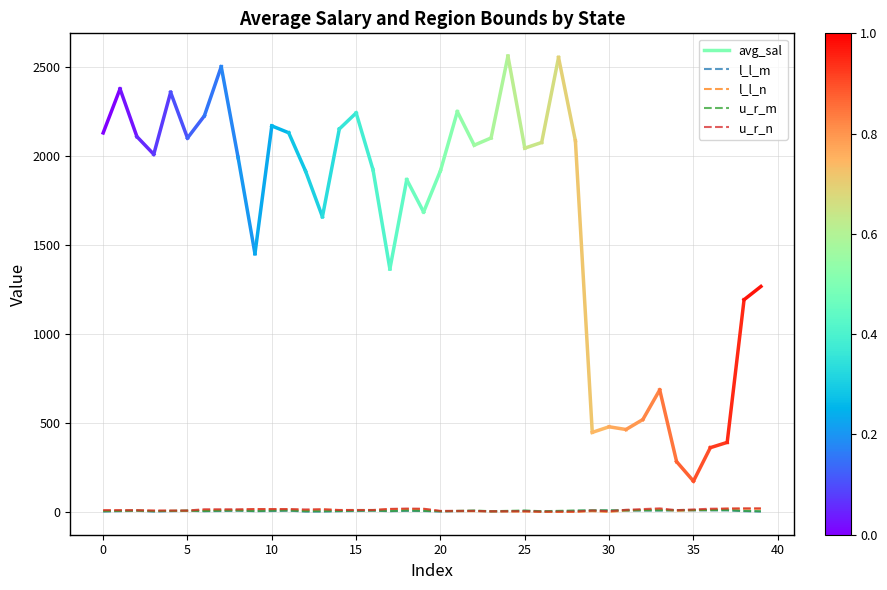

Is this an area chart (filled region under the line)?

No